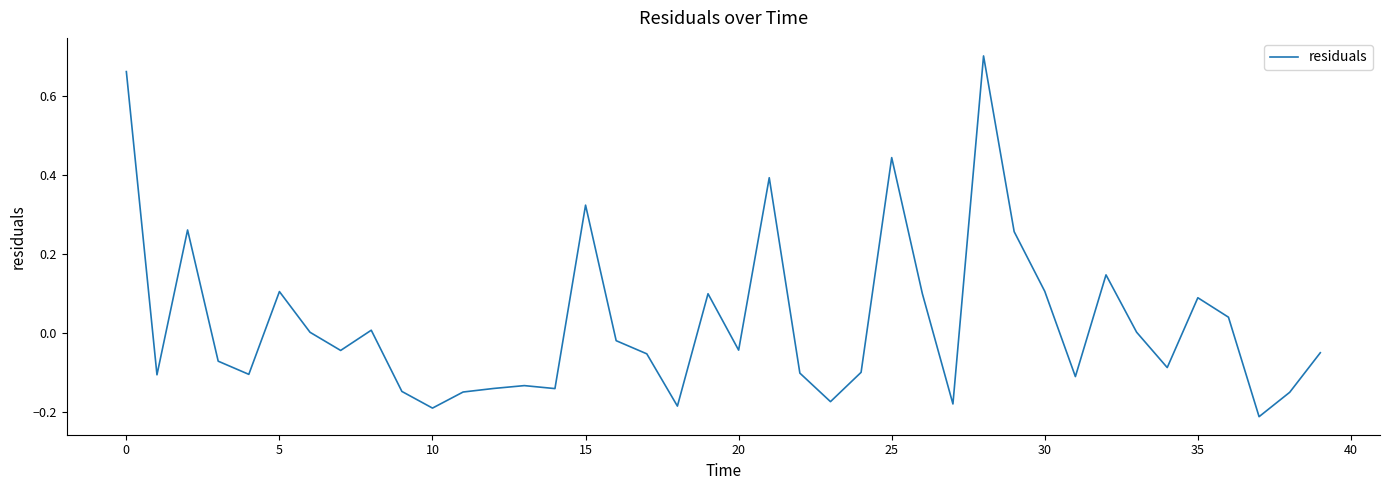

What is the difference between the maximum and minimum values?

0.9